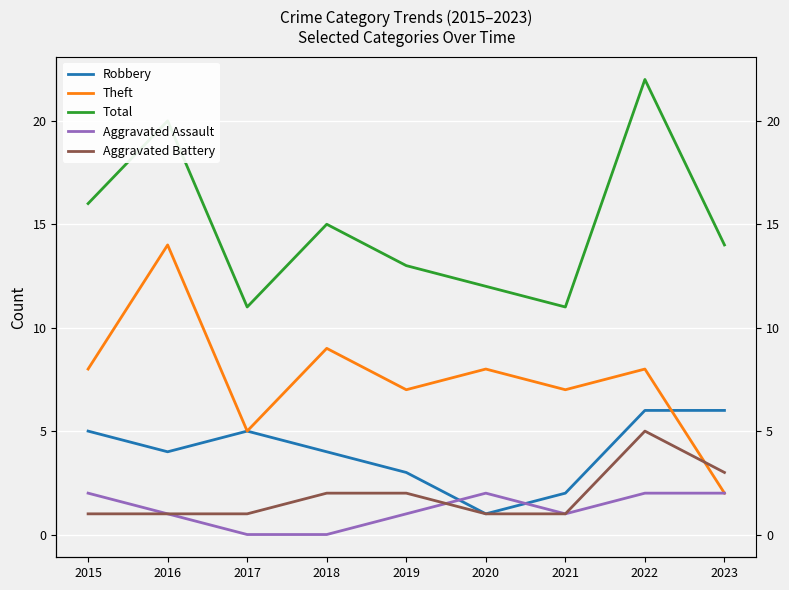

Reading left to right, transcribe all the data shown in this chart.

Robbery: 2015=5	2016=4	2017=5	2018=4	2019=3	2020=1	2021=2	2022=6	2023=6
Theft: 2015=8	2016=14	2017=5	2018=9	2019=7	2020=8	2021=7	2022=8	2023=2
Total: 2015=16	2016=20	2017=11	2018=15	2019=13	2020=12	2021=11	2022=22	2023=14
Aggravated Assault: 2015=2	2016=1	2017=0	2018=0	2019=1	2020=2	2021=1	2022=2	2023=2
Aggravated Battery: 2015=1	2016=1	2017=1	2018=2	2019=2	2020=1	2021=1	2022=5	2023=3